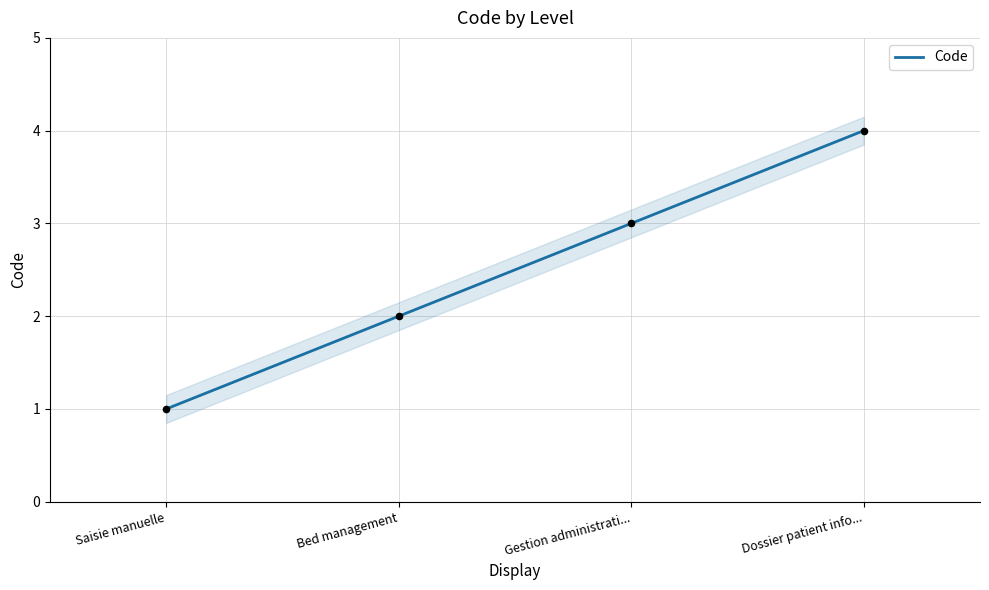

Approximately how many times larger is the value at Dossier patient info... compared to Saisie manuelle?

4.0